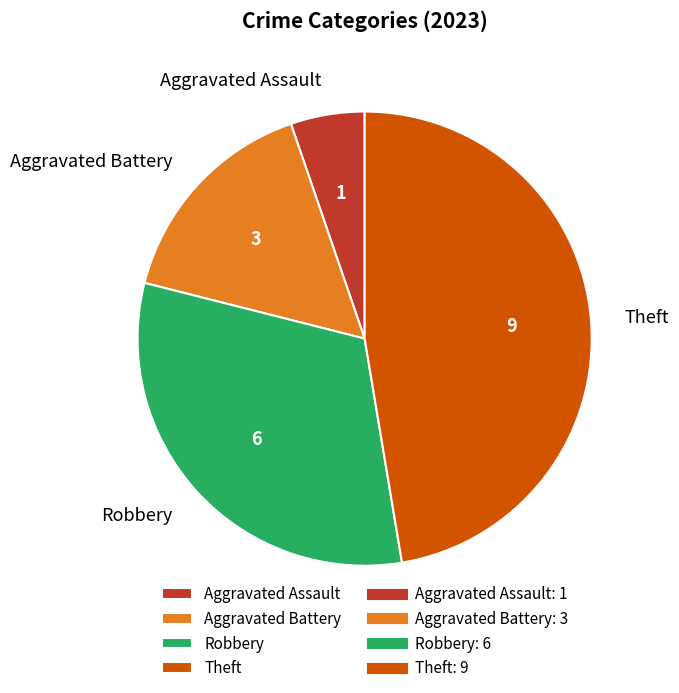

What is the ratio of the value at Aggravated Assault to the value at Robbery?

0.2